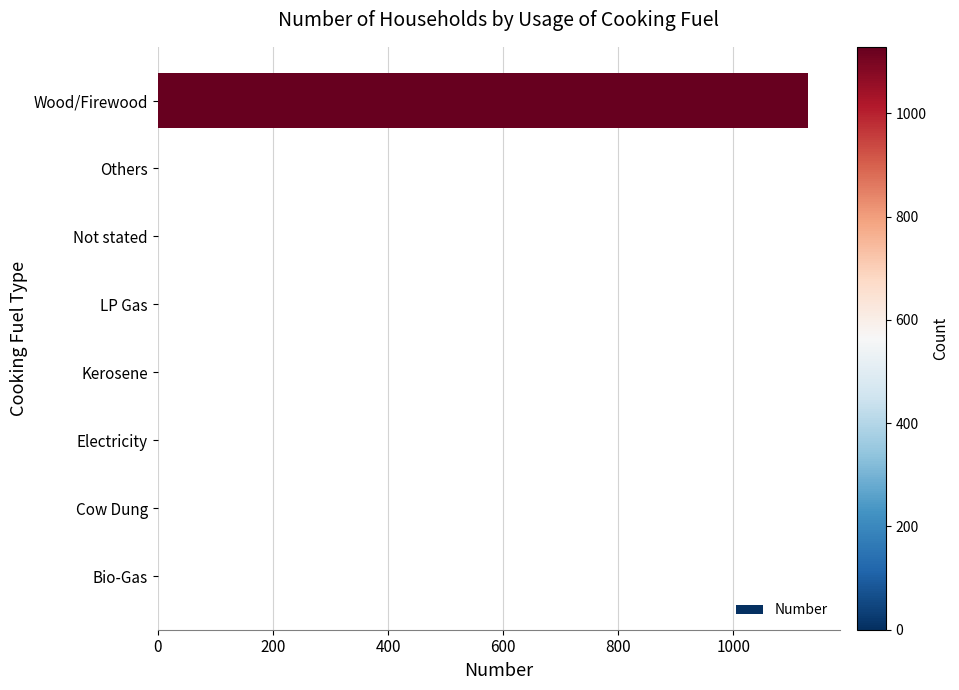

What is the sum of all values?

1132